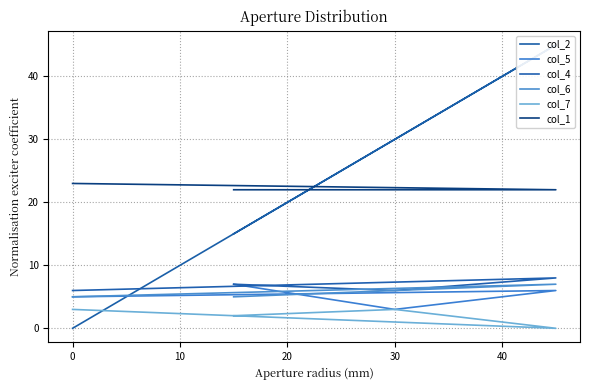

The col_7 series shows 4 at 0. True or false?

False